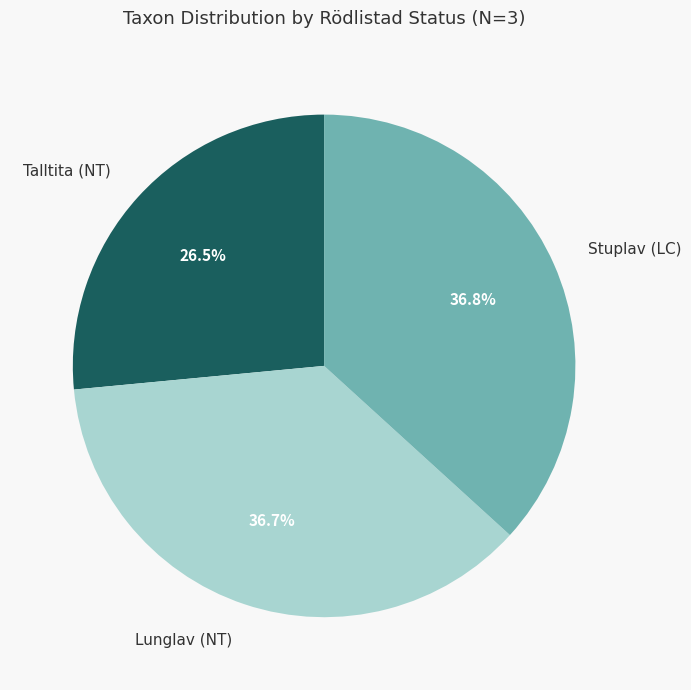

Is Stuplav (LC) the majority of the pie?

No